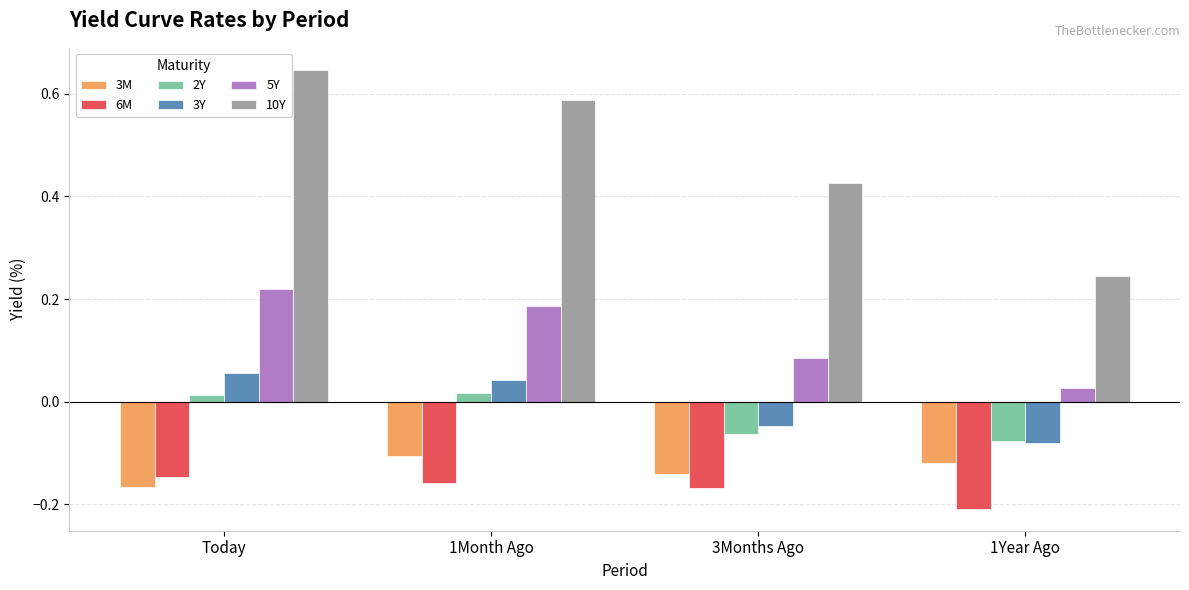

At which label does 3Y reach its peak?

Today